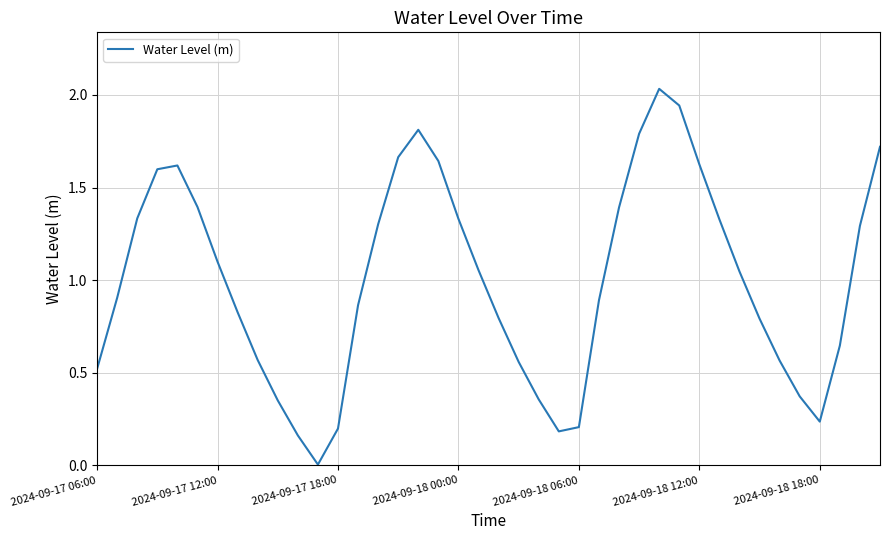

At which category does the data reach its first local valley?

11